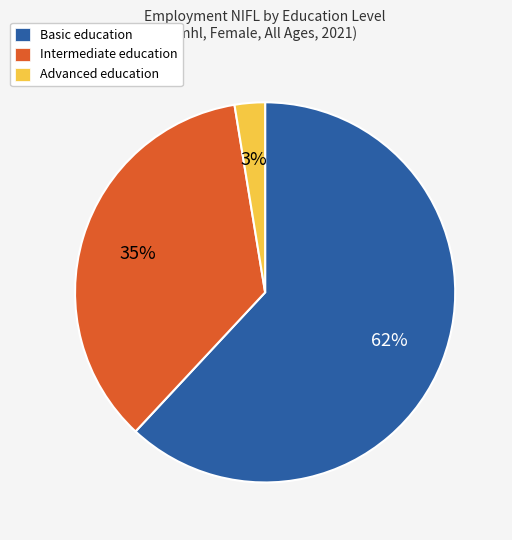

Do Intermediate education and Basic education together represent more than half of the pie?

Yes